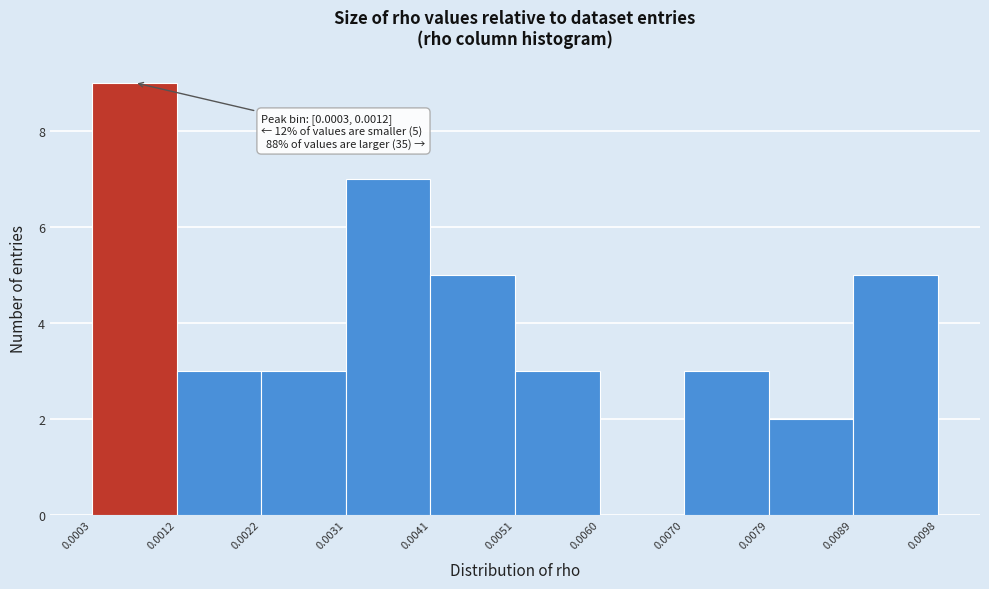

Which range on the x-axis has the tallest bar?

0.0003 to 0.0012